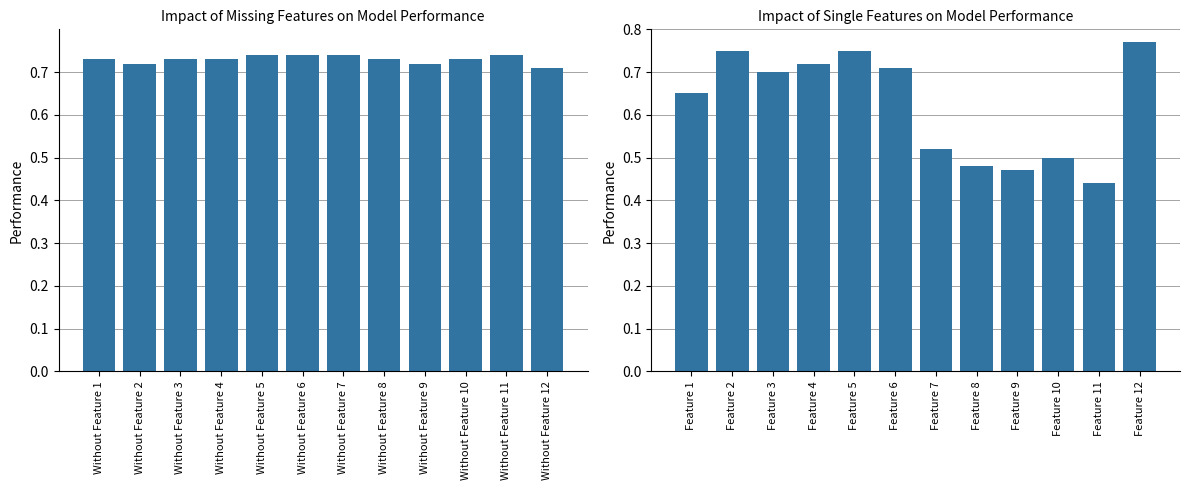

What is the average value of the Without Feature series?

0.7